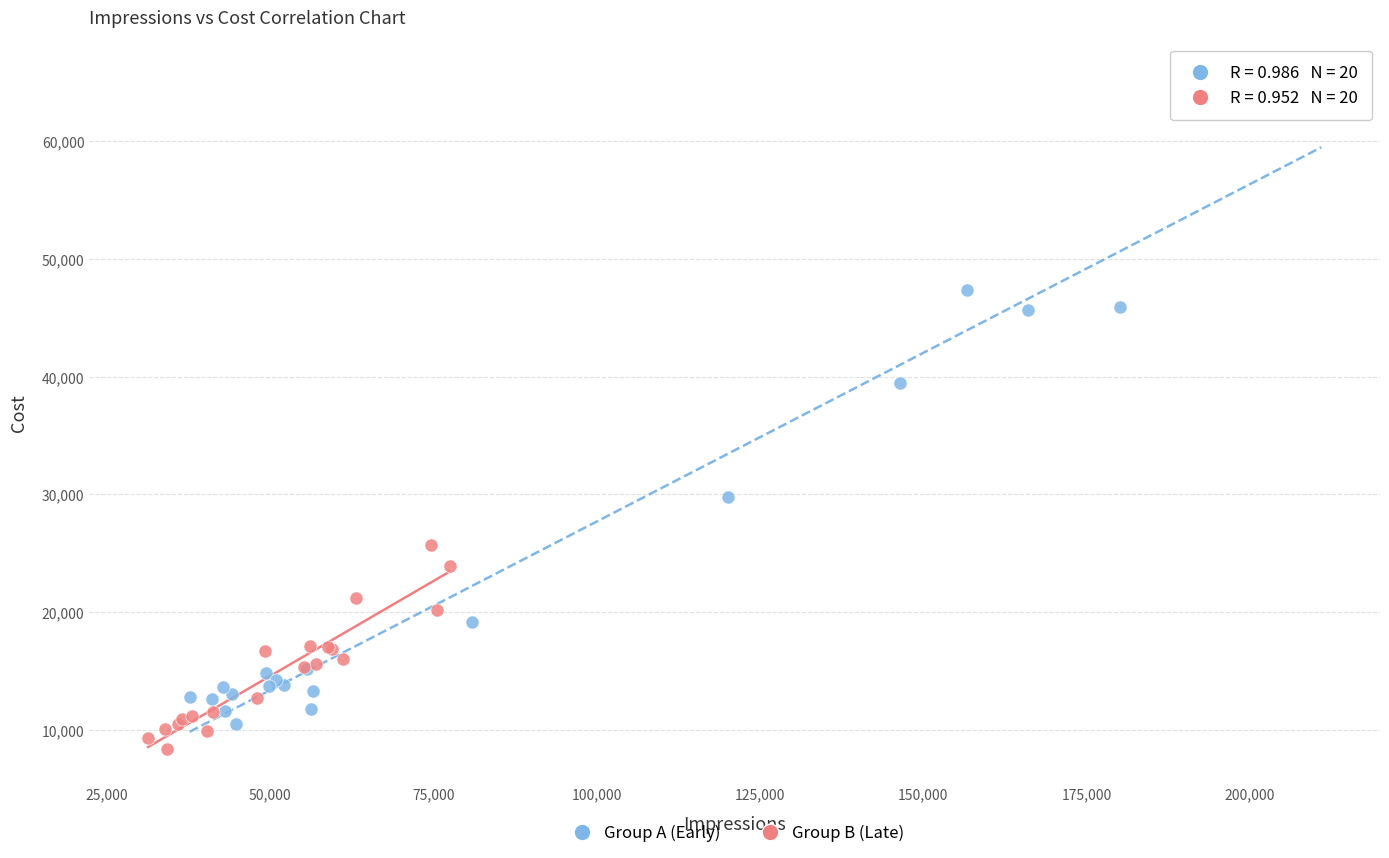

Which series contains the highest Y value?

Group A (Early)